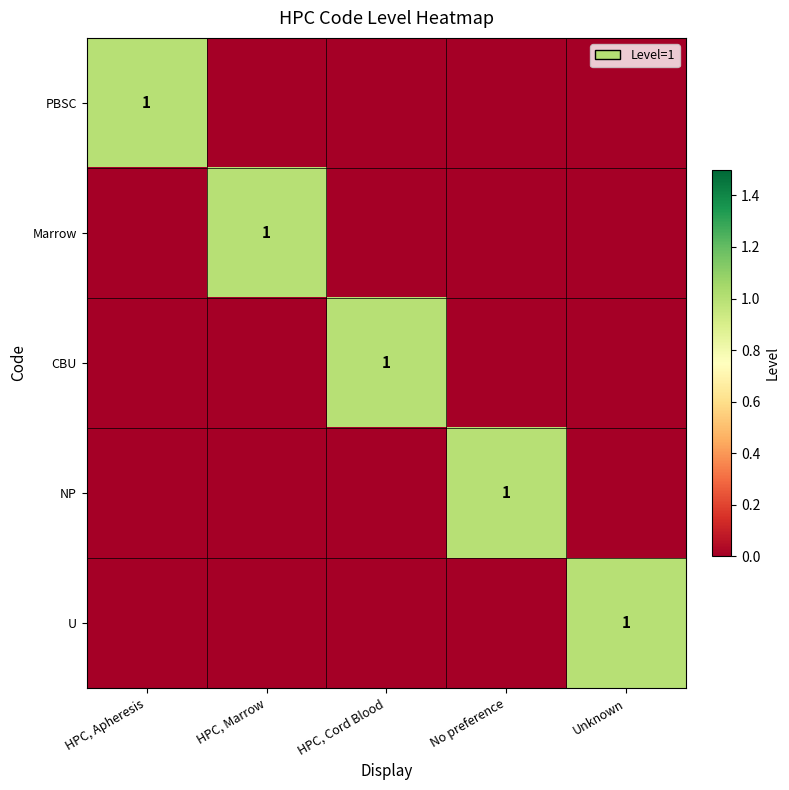

At how many categories does at least one series exceed 0?

5